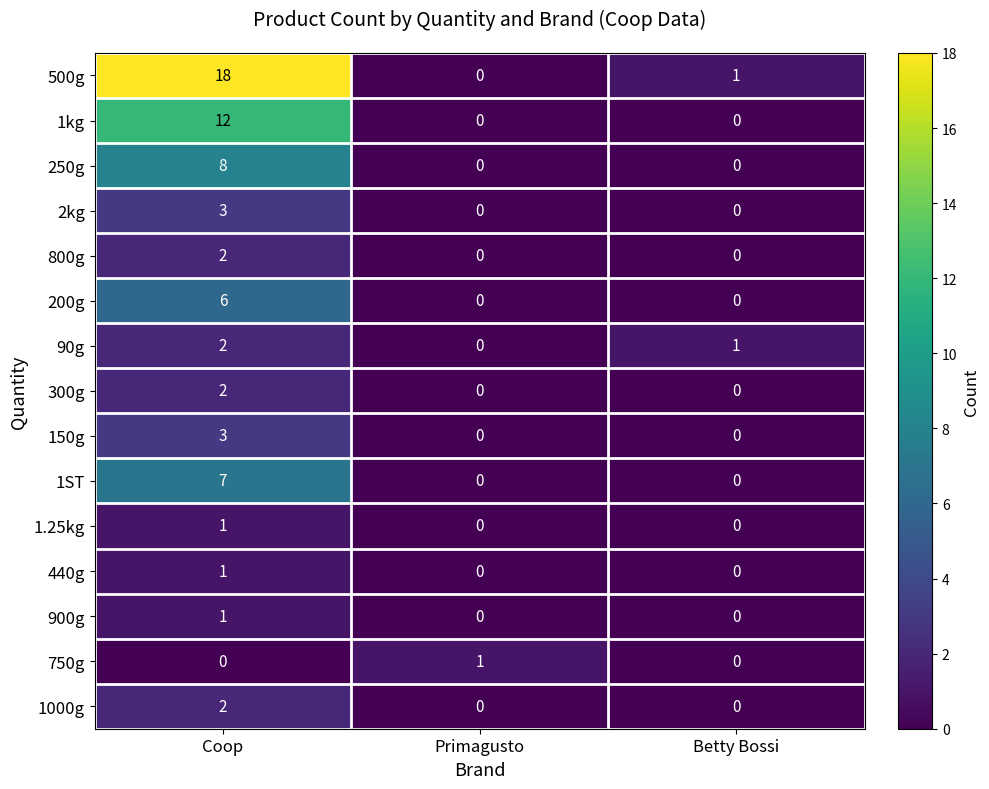

What is the spread (max minus min) of values at Betty Bossi?

1